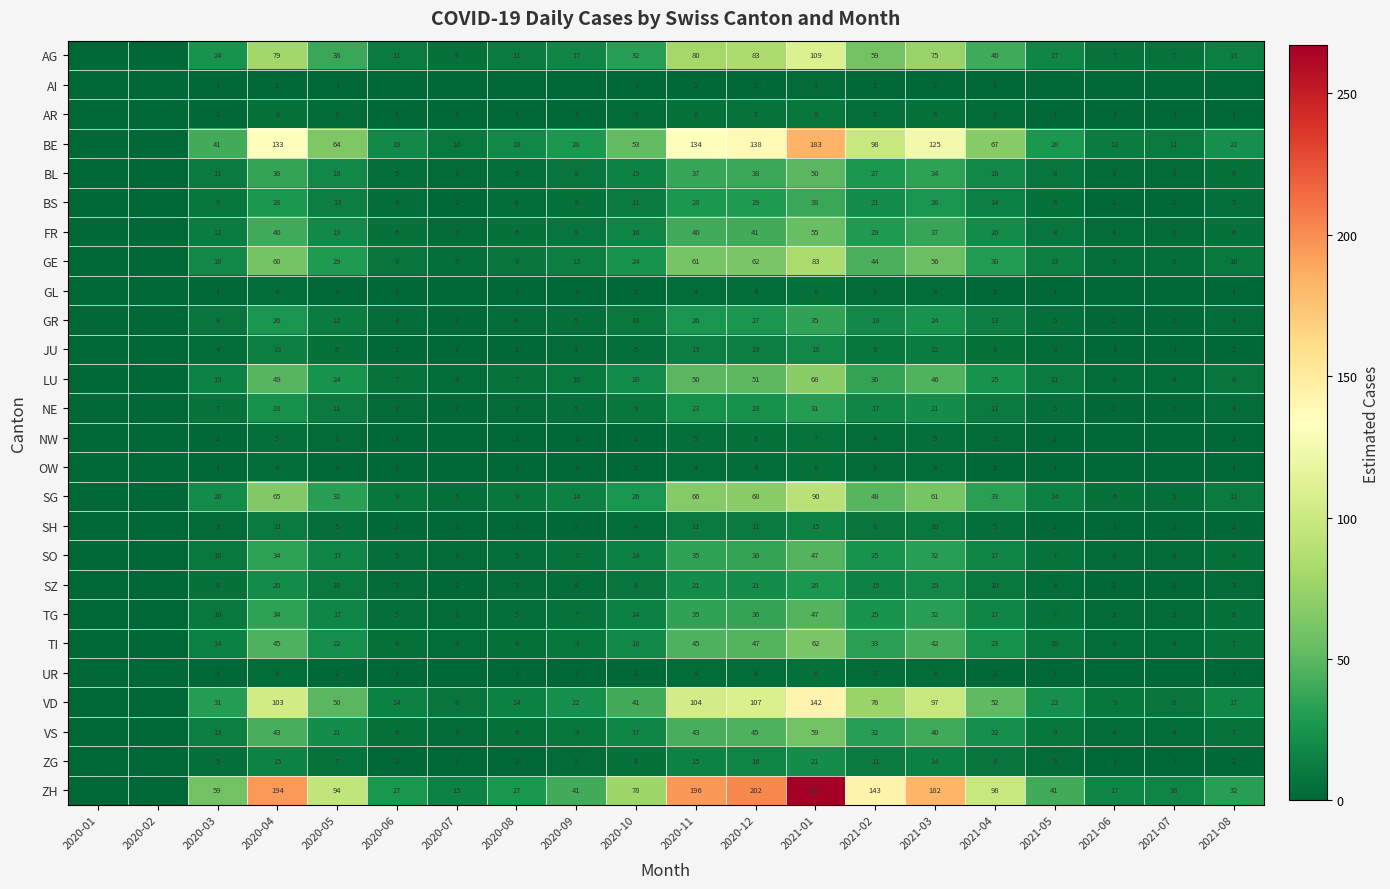

Is it true that AG equals 91 at 2021-02?

False